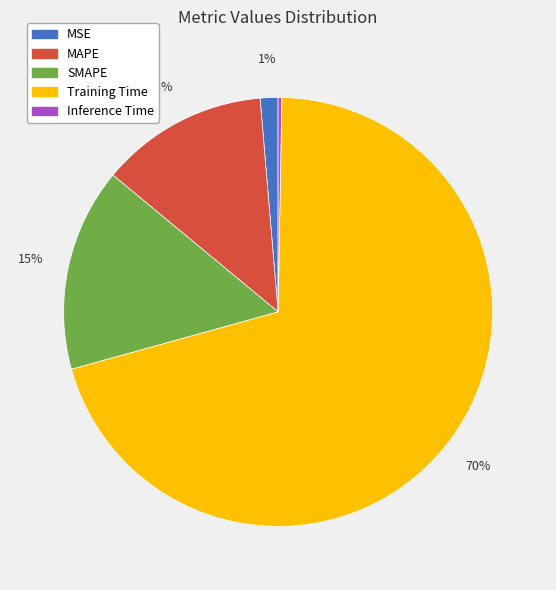

Combined, do MAPE and Training Time account for over 50%?

Yes